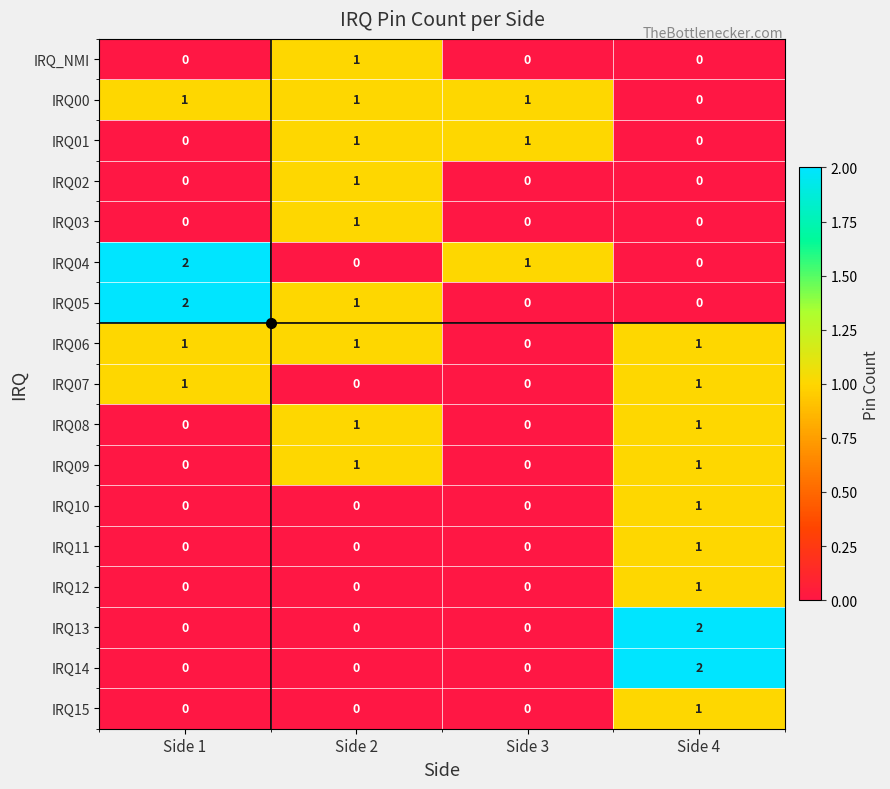

What is the spread (max minus min) of values at Side 4?

2